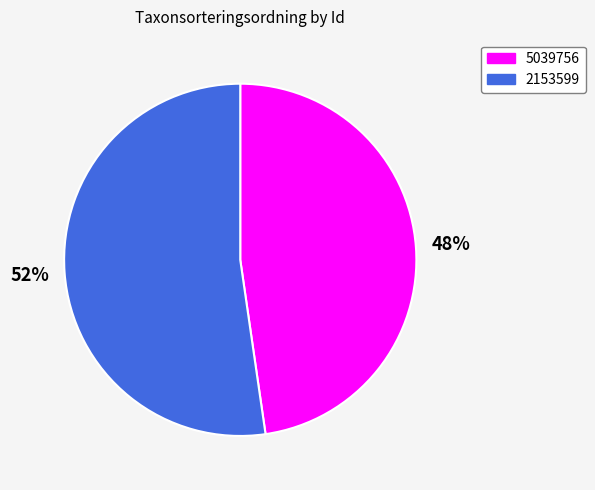

Approximately how many times larger is the value at 5039756 compared to 2153599?

0.9